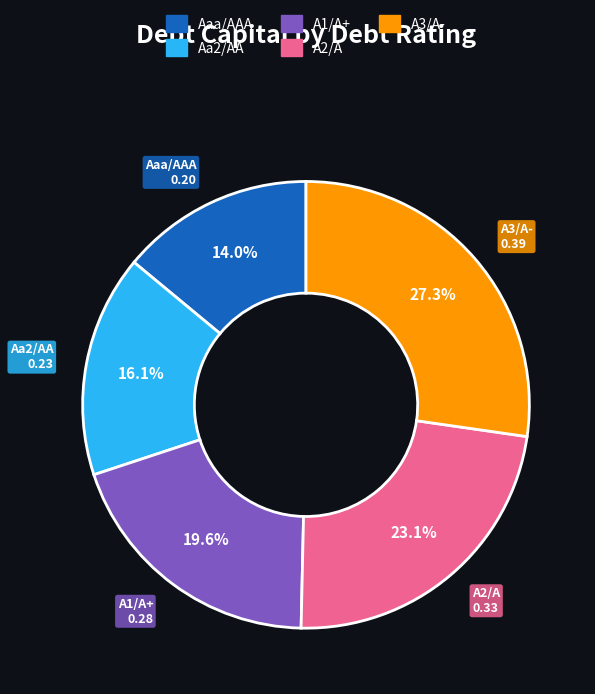

Is it true that Aaa/AAA is 14% of the pie?

True